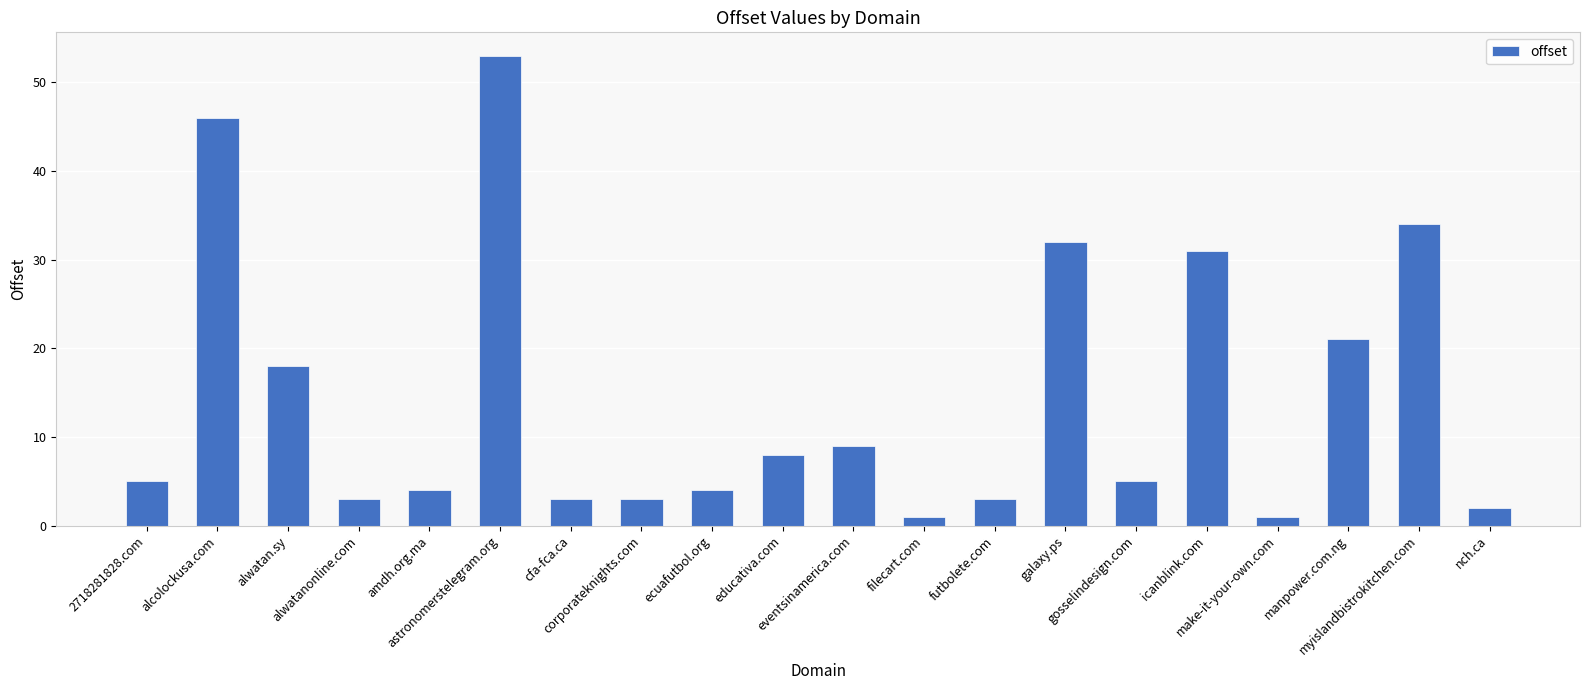

True or false: the data shows 3 at futbolete.com.

True